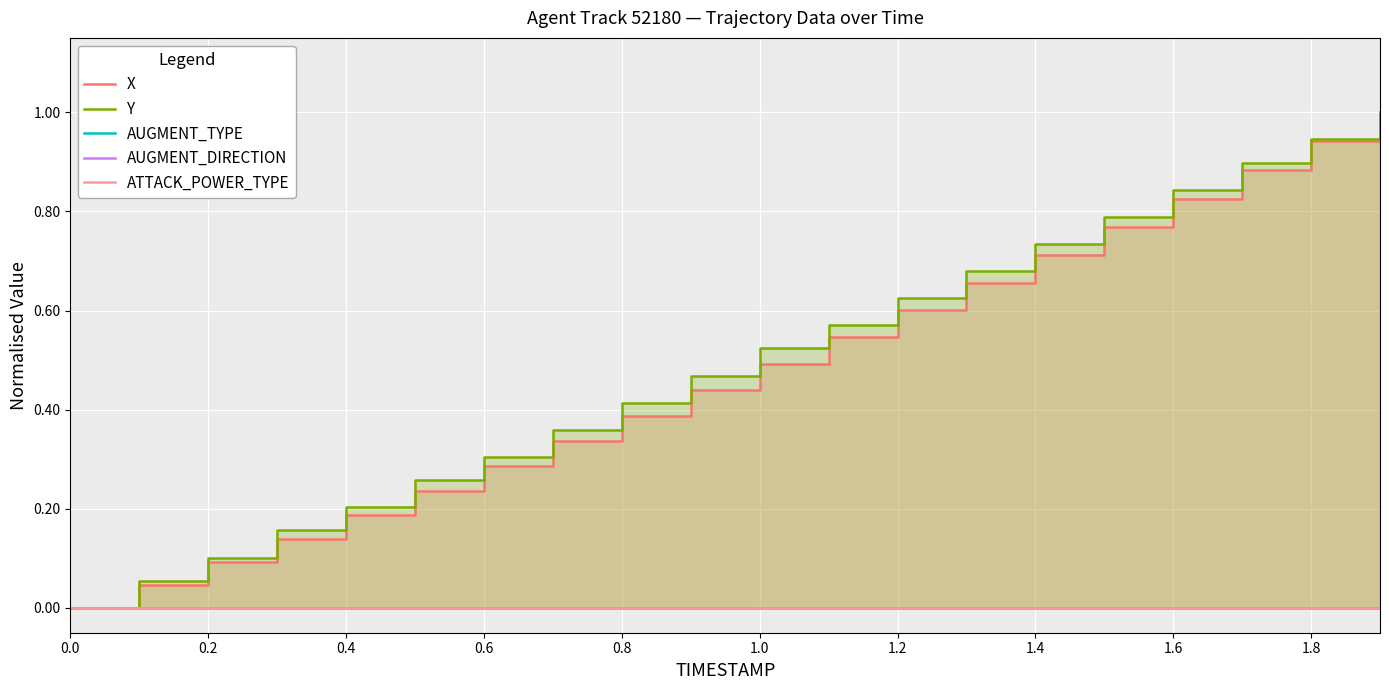

Which series changed the most between 1.8 and 16?

X